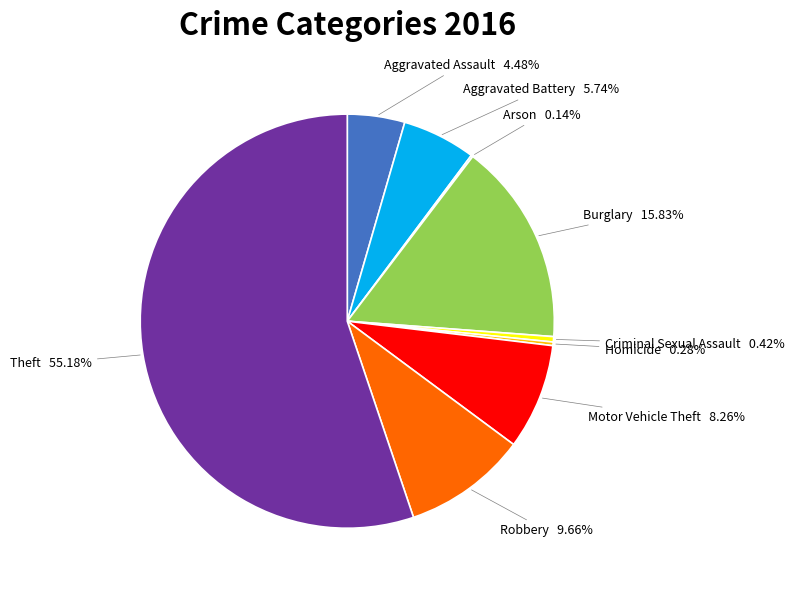

Is there a majority slice in this chart?

Yes